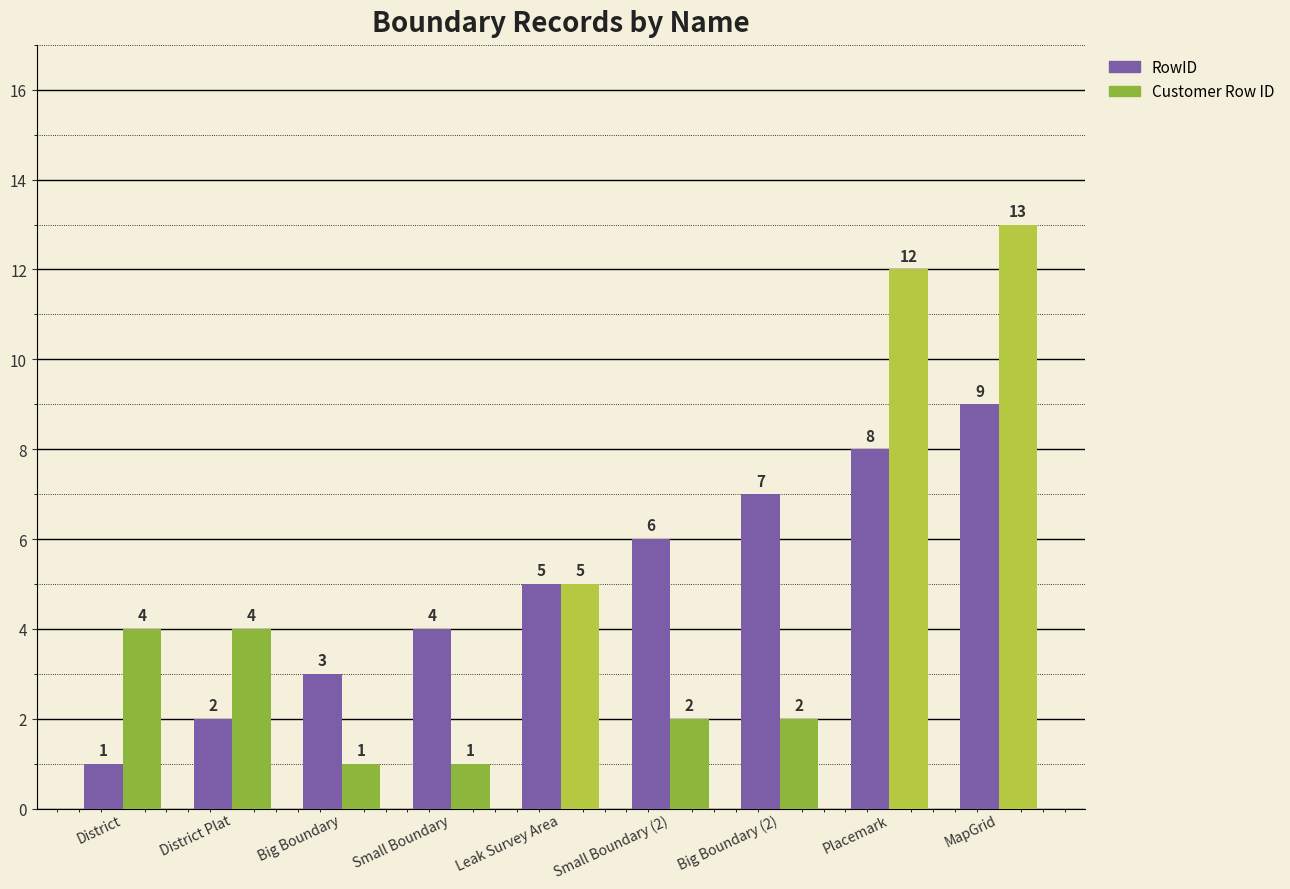

Reading left to right, what are all the values shown in this chart?

RowID: 1	2	3	4	5	6	7	8	9
Customer Row ID: 4	4	1	1	5	2	2	12	13